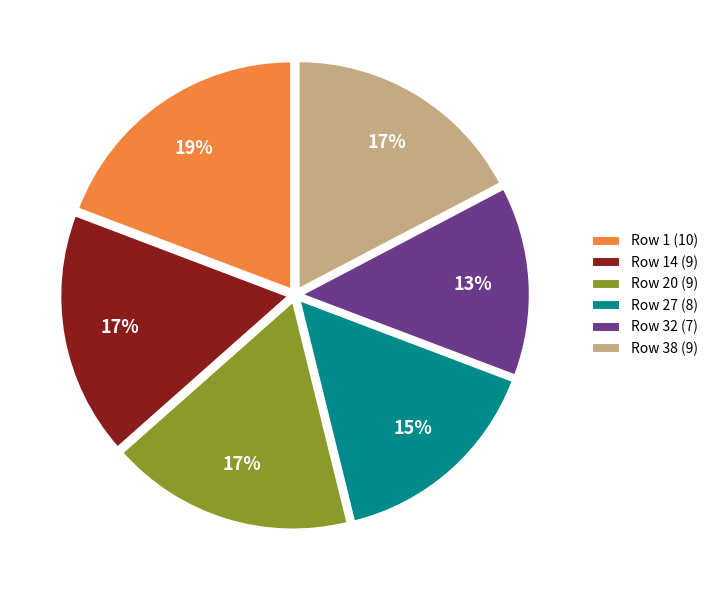

To the nearest percent, what is the average slice percentage?

17%